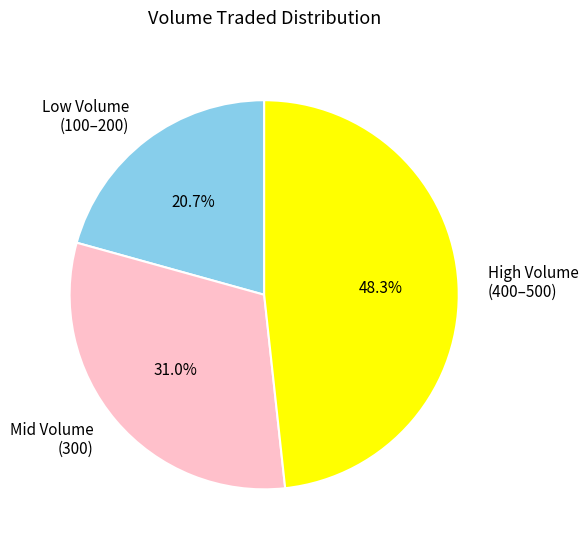

Is Mid Volume (300) the majority of the pie?

No